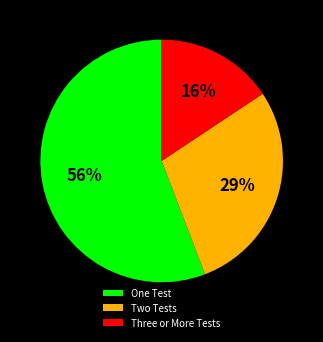

To the nearest percent, what percentage of the pie is Two Tests?

29%